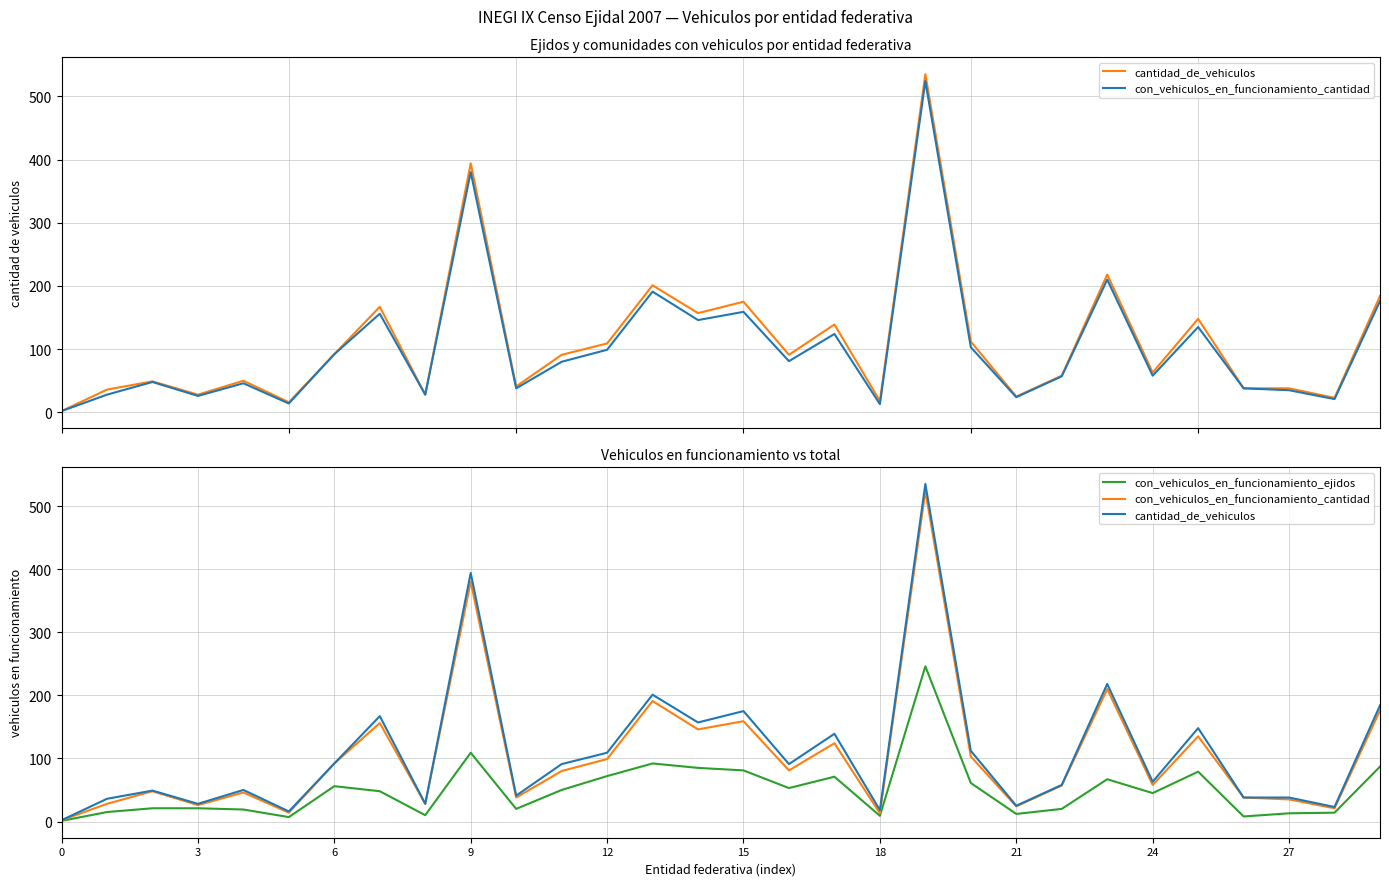

Rank the series at 14 from highest to lowest value.

cantidad_de_vehiculos, con_vehiculos_en_funcionamiento_cantidad, con_vehiculos_en_funcionamiento_ejidos